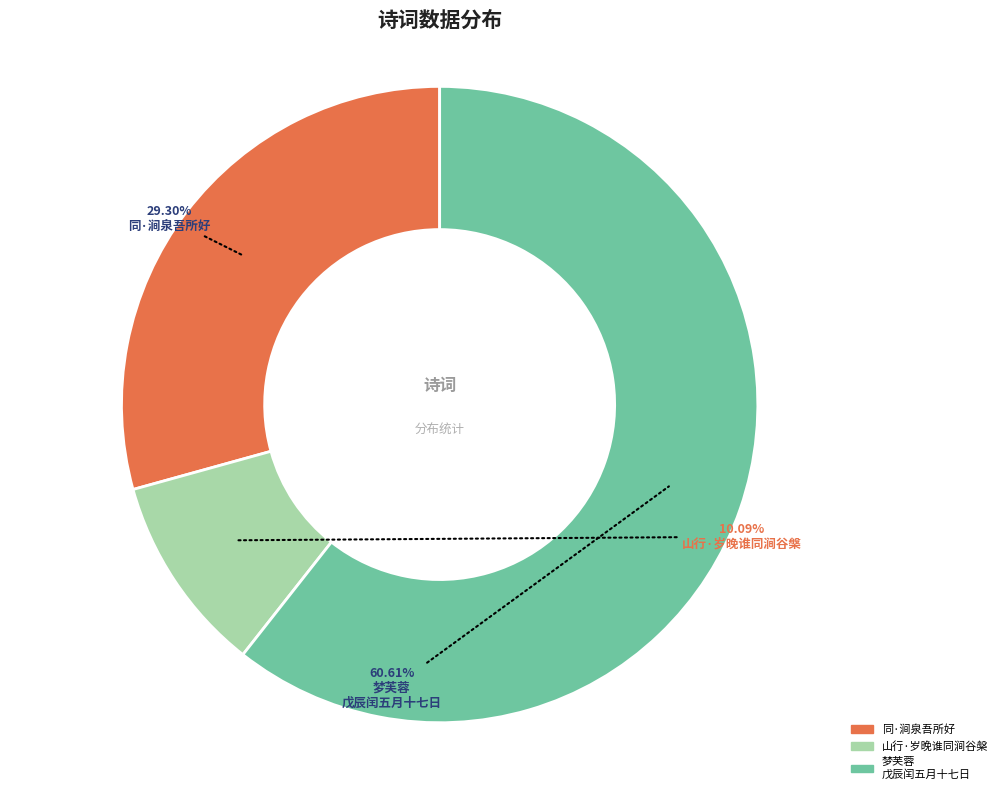

Count the number of slices in the pie.

3